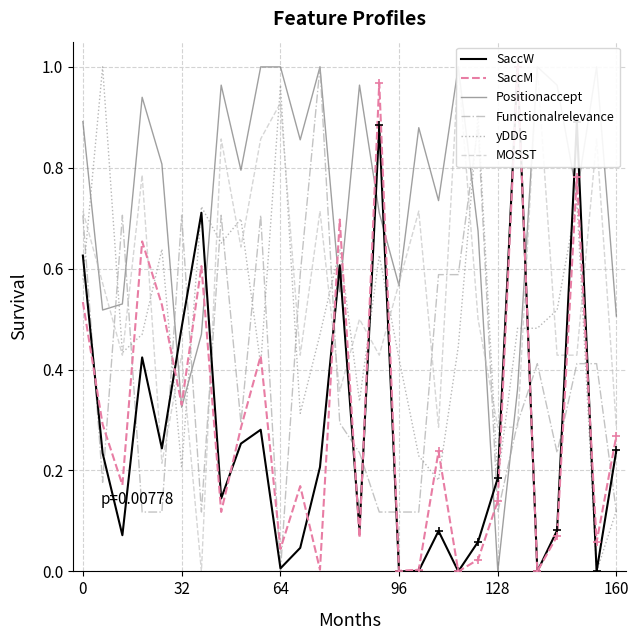

The value of Functionalrelevance at 0 is 1.3. True or false?

False